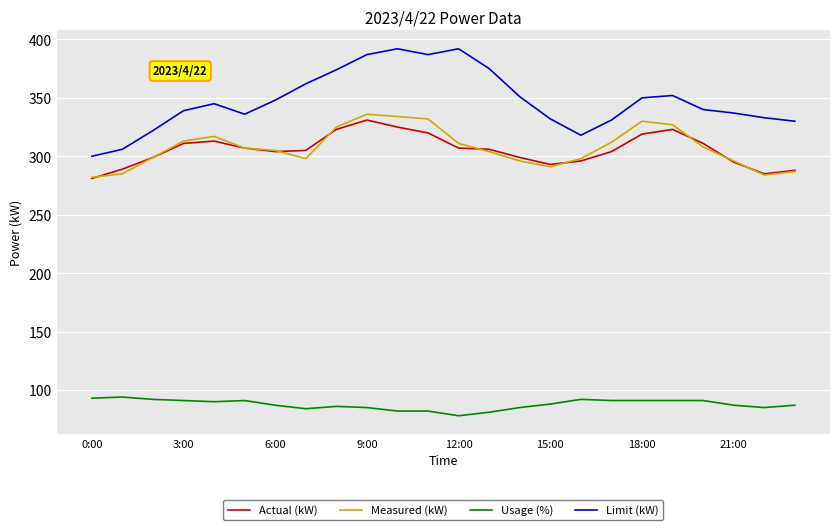

What is the minimum value for Usage (%)?

78